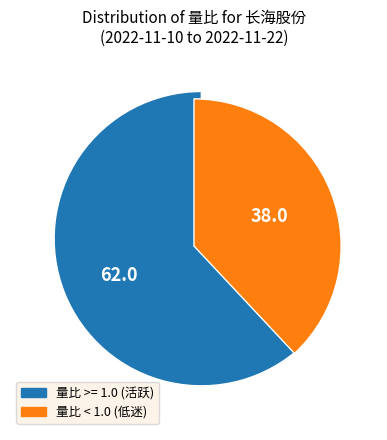

Count the number of slices in the pie.

2